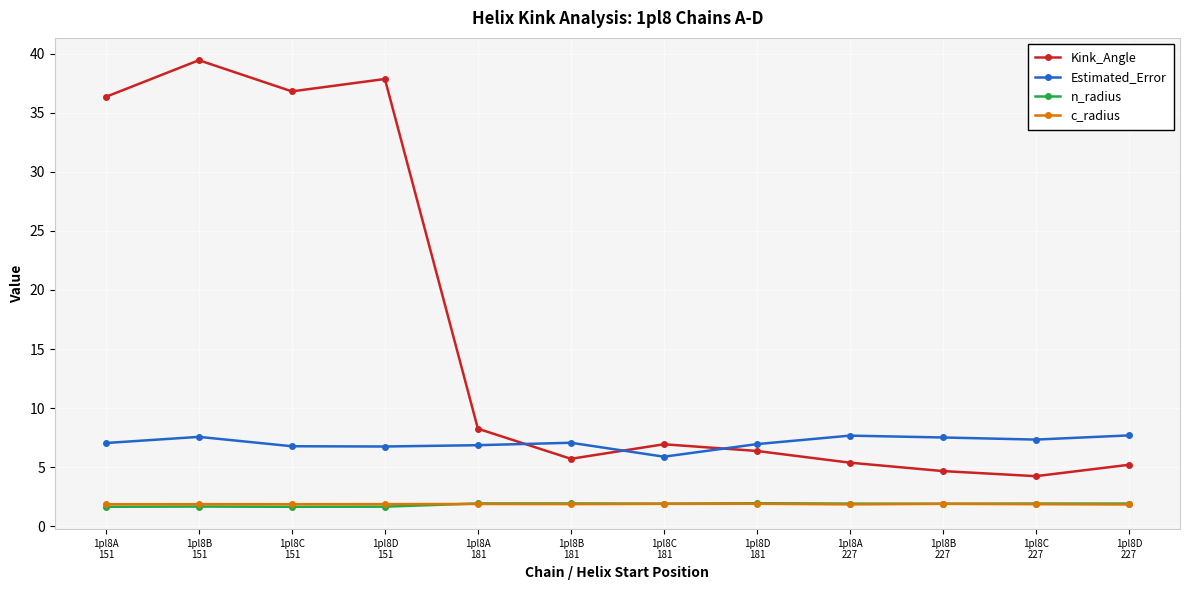

At how many categories does at least one series exceed 26?

4